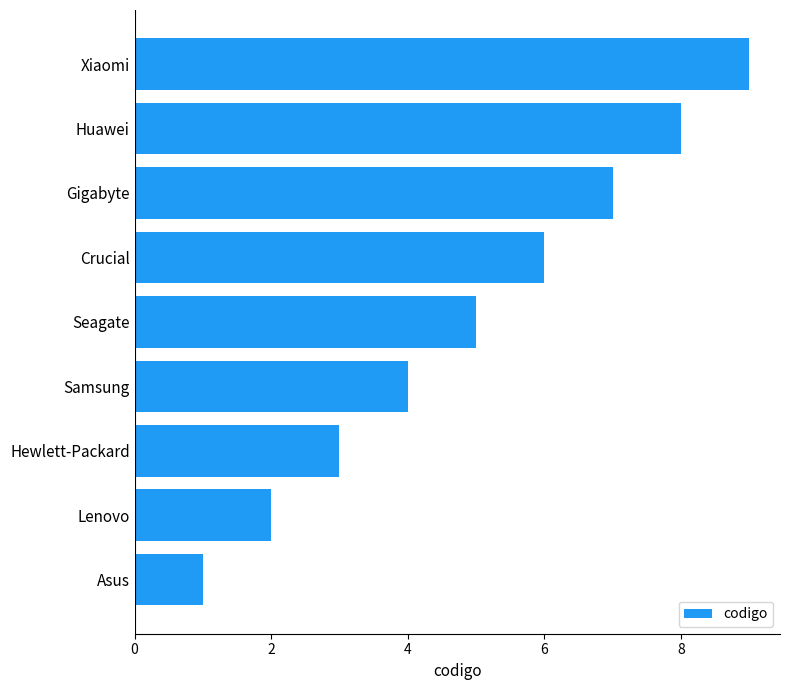

Is it true that the value at Asus is 0?

False